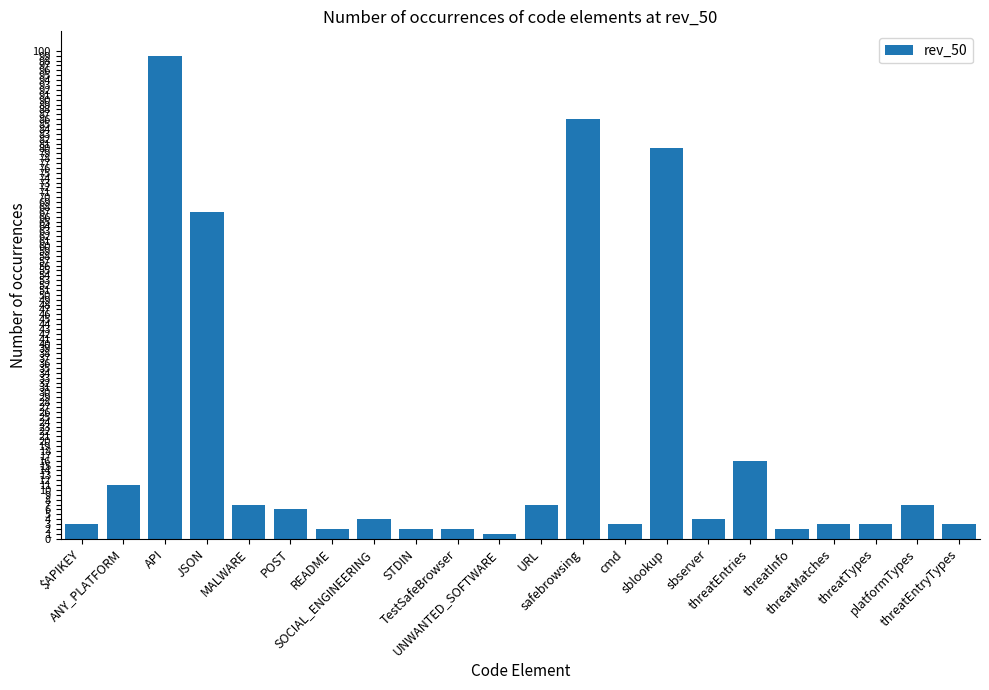

Reading left to right, list all the values displayed in this chart.

3	11	99	67	7	6	2	4	2	2	1	7	86	3	80	4	16	2	3	3	7	3